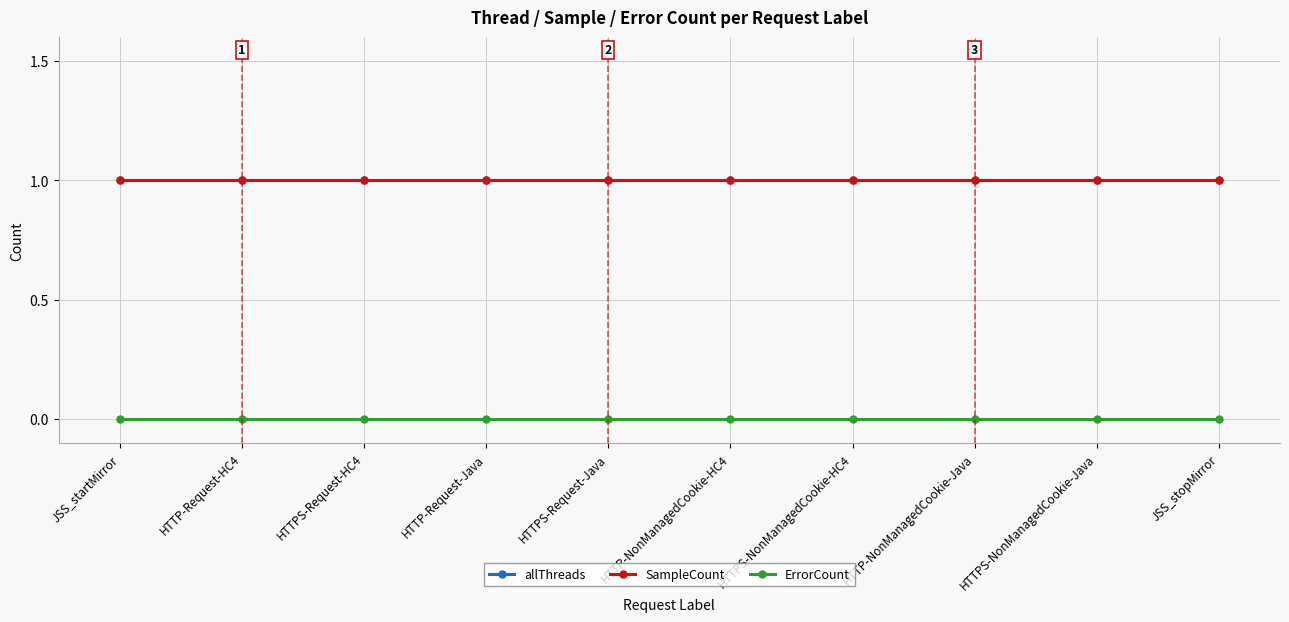

Reading right to left, list all the values displayed in this chart.

allThreads: JSS_stopMirror=1	HTTPS-NonManagedCookie-Java=1	HTTP-NonManagedCookie-Java=1	HTTPS-NonManagedCookie-HC4=1	HTTP-NonManagedCookie-HC4=1	HTTPS-Request-Java=1	HTTP-Request-Java=1	HTTPS-Request-HC4=1	HTTP-Request-HC4=1	JSS_startMirror=1
SampleCount: JSS_stopMirror=1	HTTPS-NonManagedCookie-Java=1	HTTP-NonManagedCookie-Java=1	HTTPS-NonManagedCookie-HC4=1	HTTP-NonManagedCookie-HC4=1	HTTPS-Request-Java=1	HTTP-Request-Java=1	HTTPS-Request-HC4=1	HTTP-Request-HC4=1	JSS_startMirror=1
ErrorCount: JSS_stopMirror=0	HTTPS-NonManagedCookie-Java=0	HTTP-NonManagedCookie-Java=0	HTTPS-NonManagedCookie-HC4=0	HTTP-NonManagedCookie-HC4=0	HTTPS-Request-Java=0	HTTP-Request-Java=0	HTTPS-Request-HC4=0	HTTP-Request-HC4=0	JSS_startMirror=0